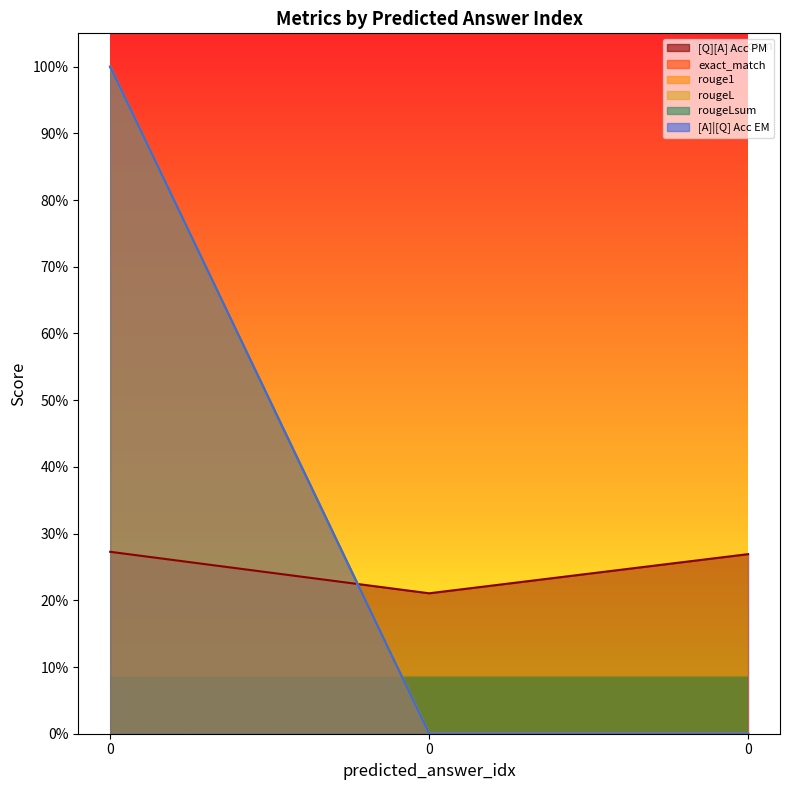

What is the difference between the rougeL values at 0 and 0?

1.0